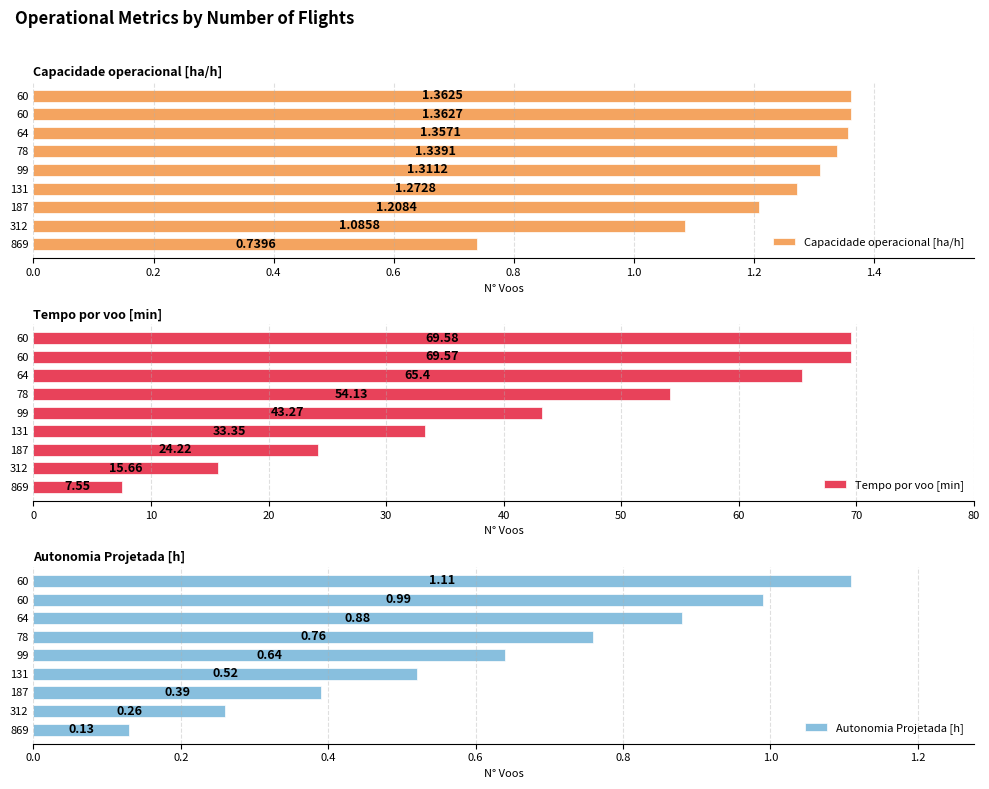

Which series has the largest total across all categories?

Tempo por voo [min]